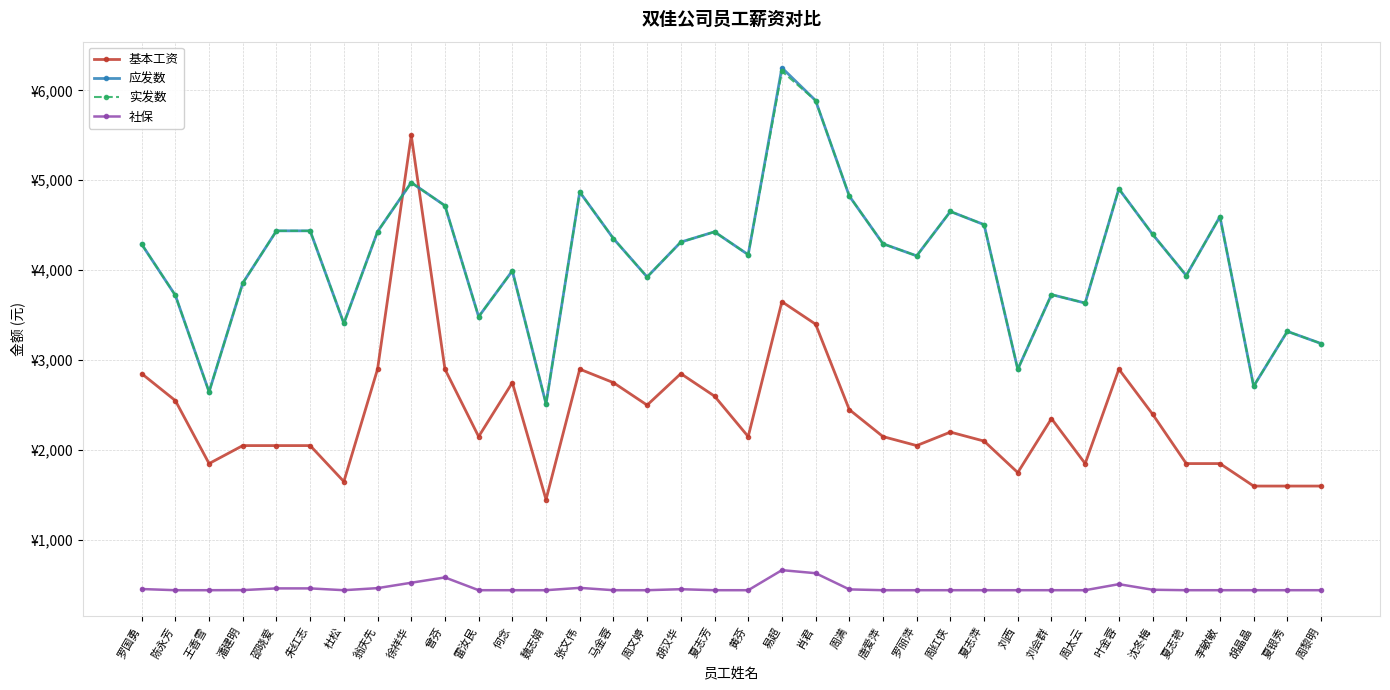

Is it true that 基本工资 equals 3241 at 徐祥华?

False